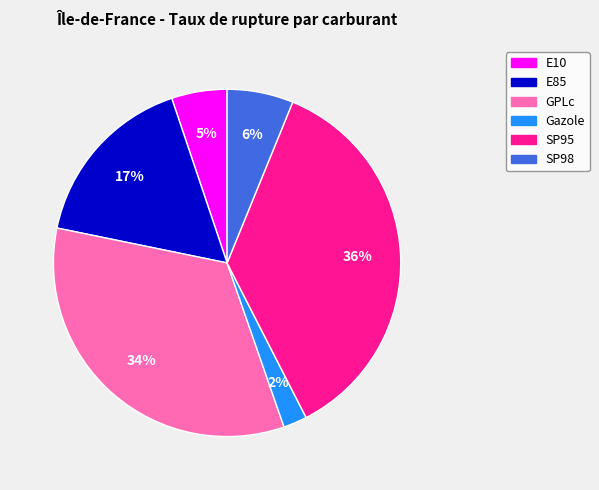

What is the ratio of the value at SP98 to the value at GPLc?

0.2